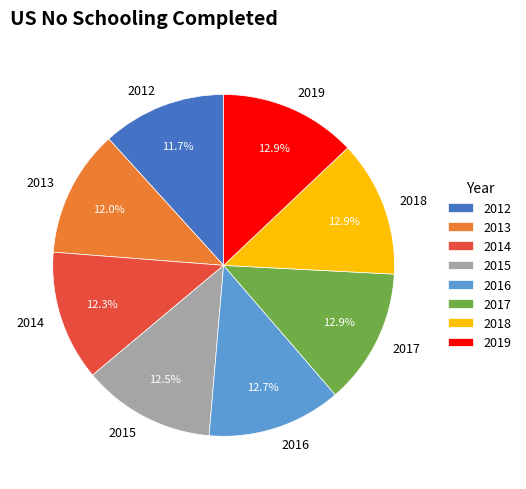

To the nearest percent, what is the combined percentage of 2019 and 2018?

26%